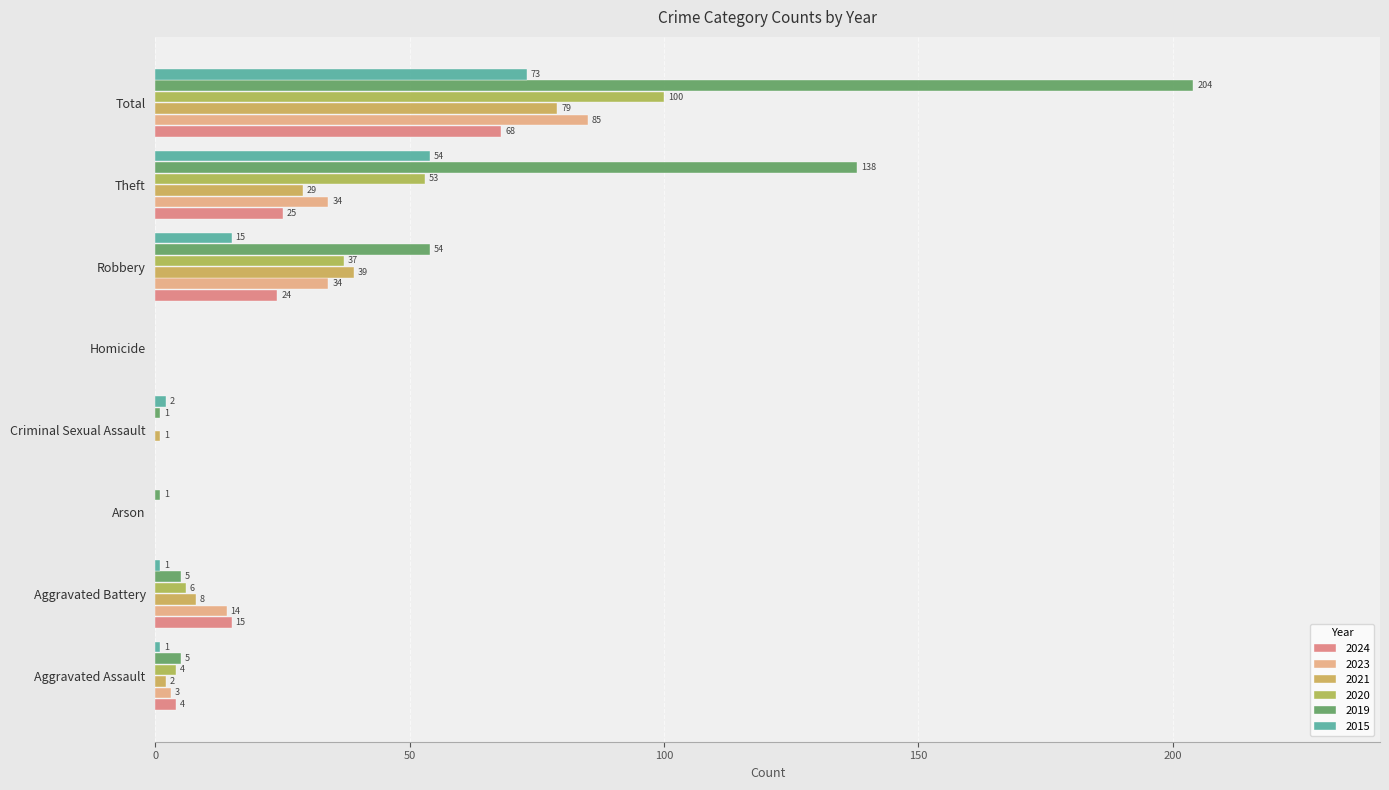

At how many categories does at least one series exceed 112?

2